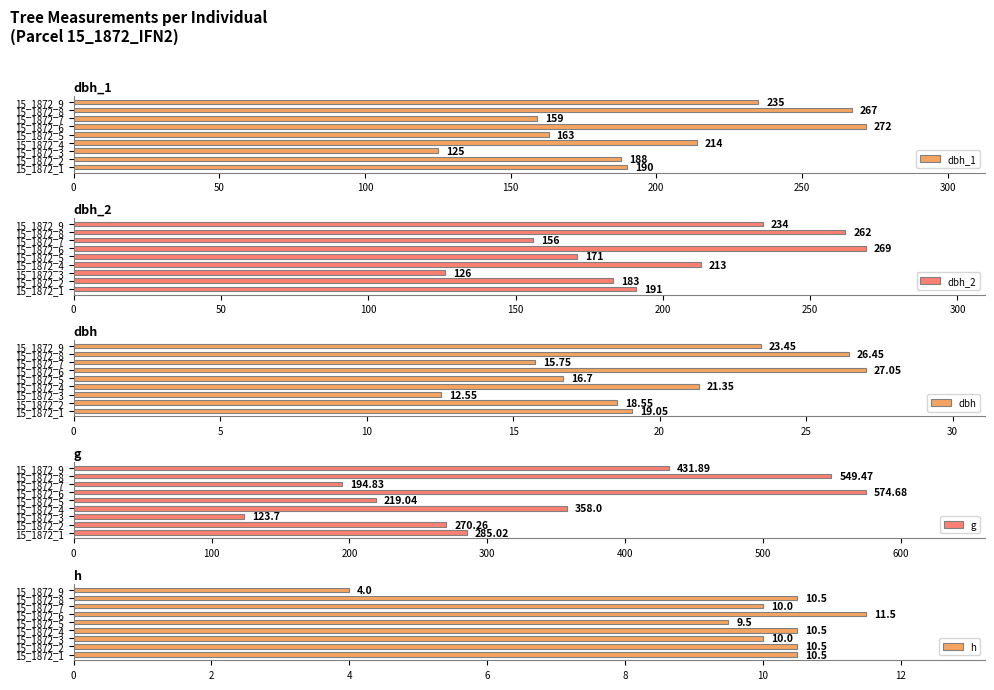

Which category has the lowest value in the dbh_1 series?

15_1872_3